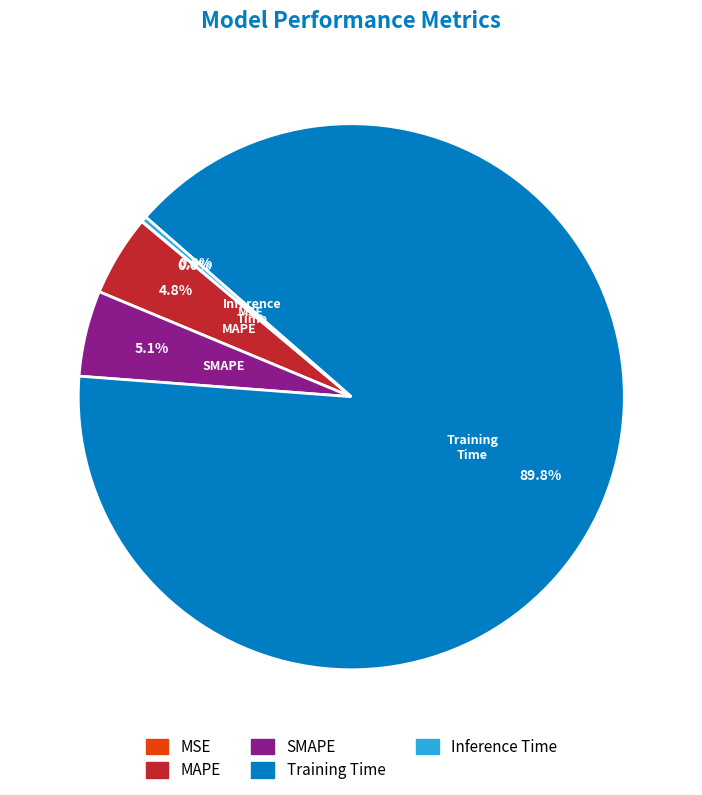

True or false: MAPE accounts for 5% of the total.

True